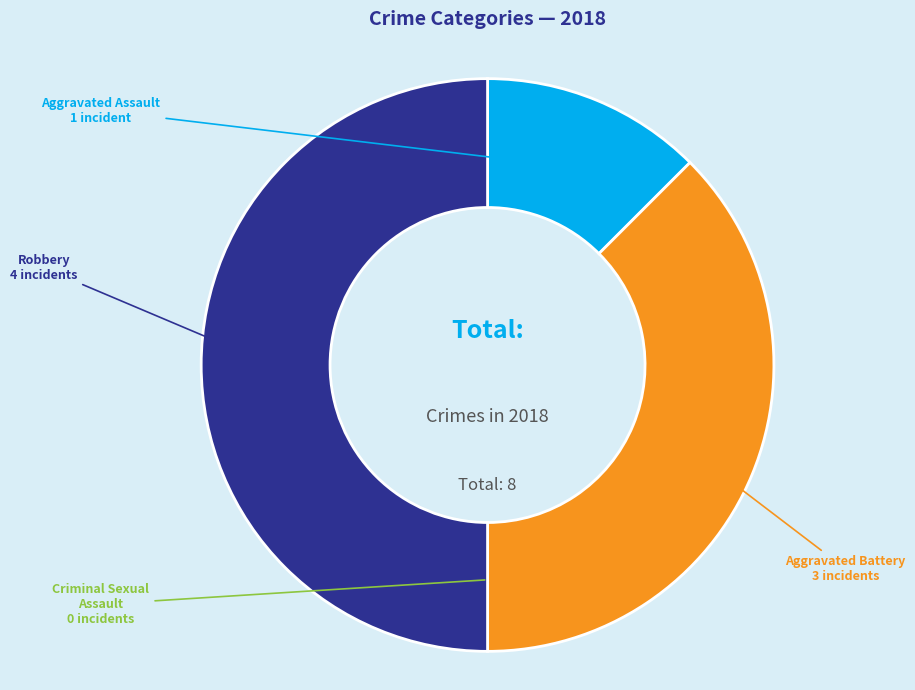

Does any single category account for the majority?

No